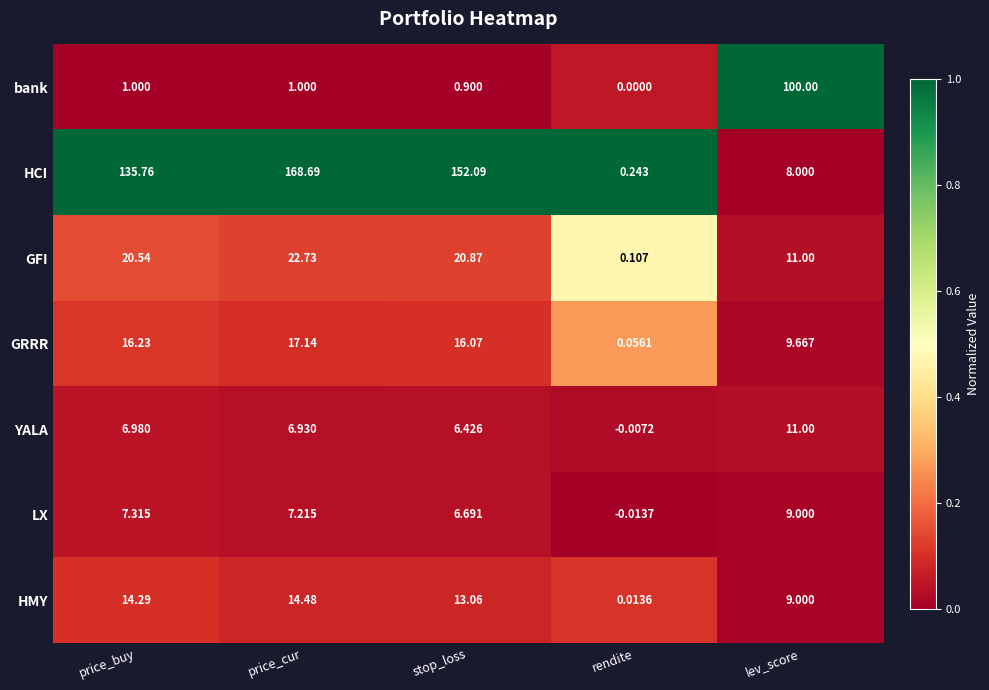

Count the number of categories in the chart.

5